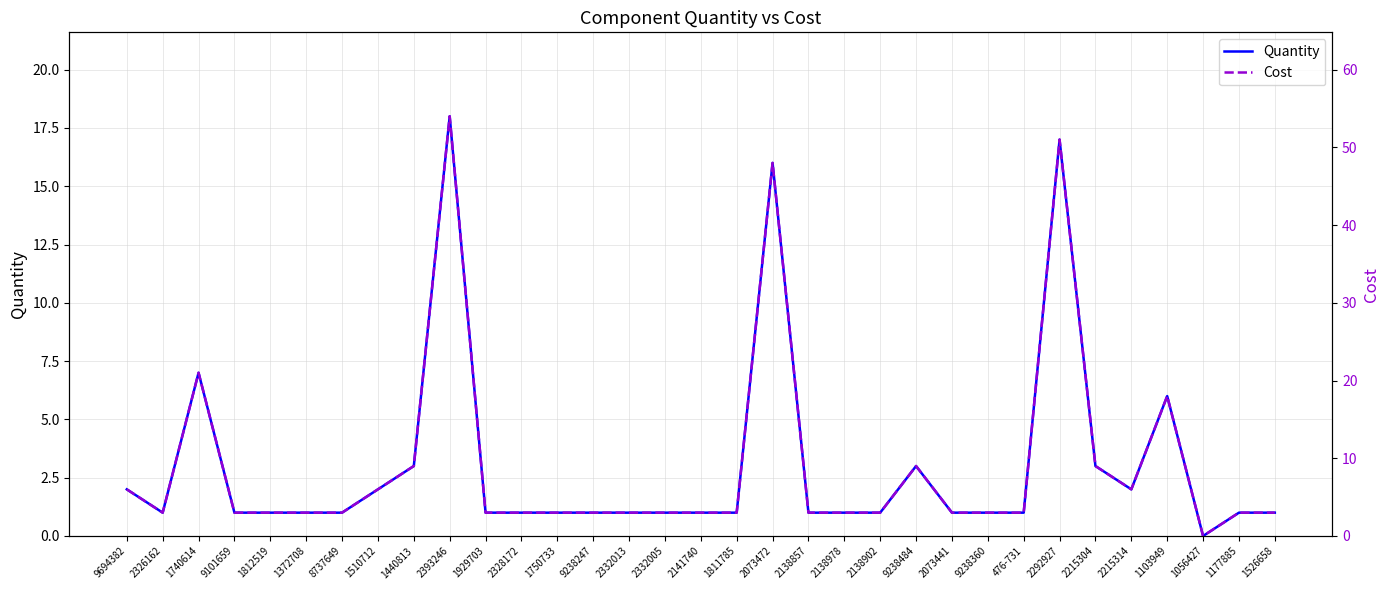

True or false: Quantity has a value of 1 at 2141740.

True